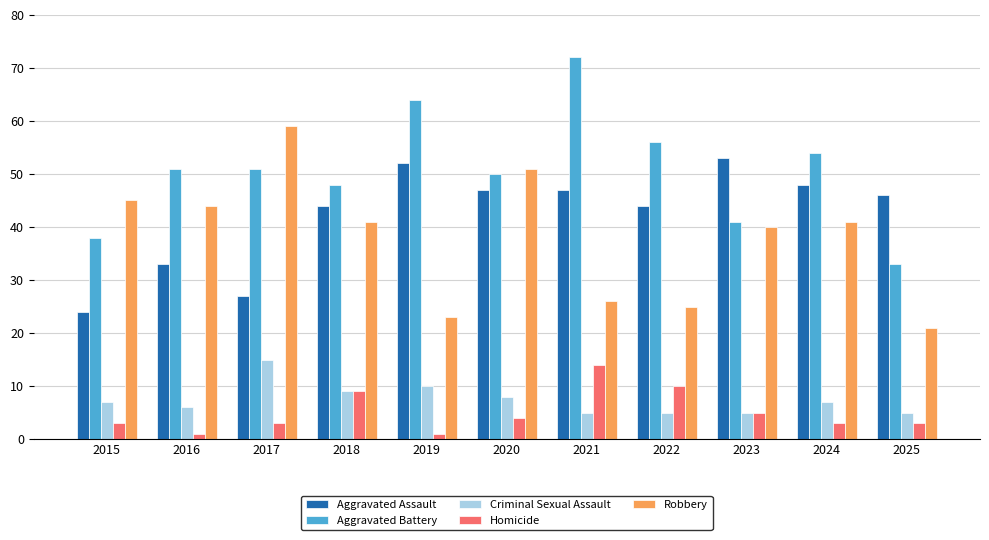

How many groups of bars are there?

11